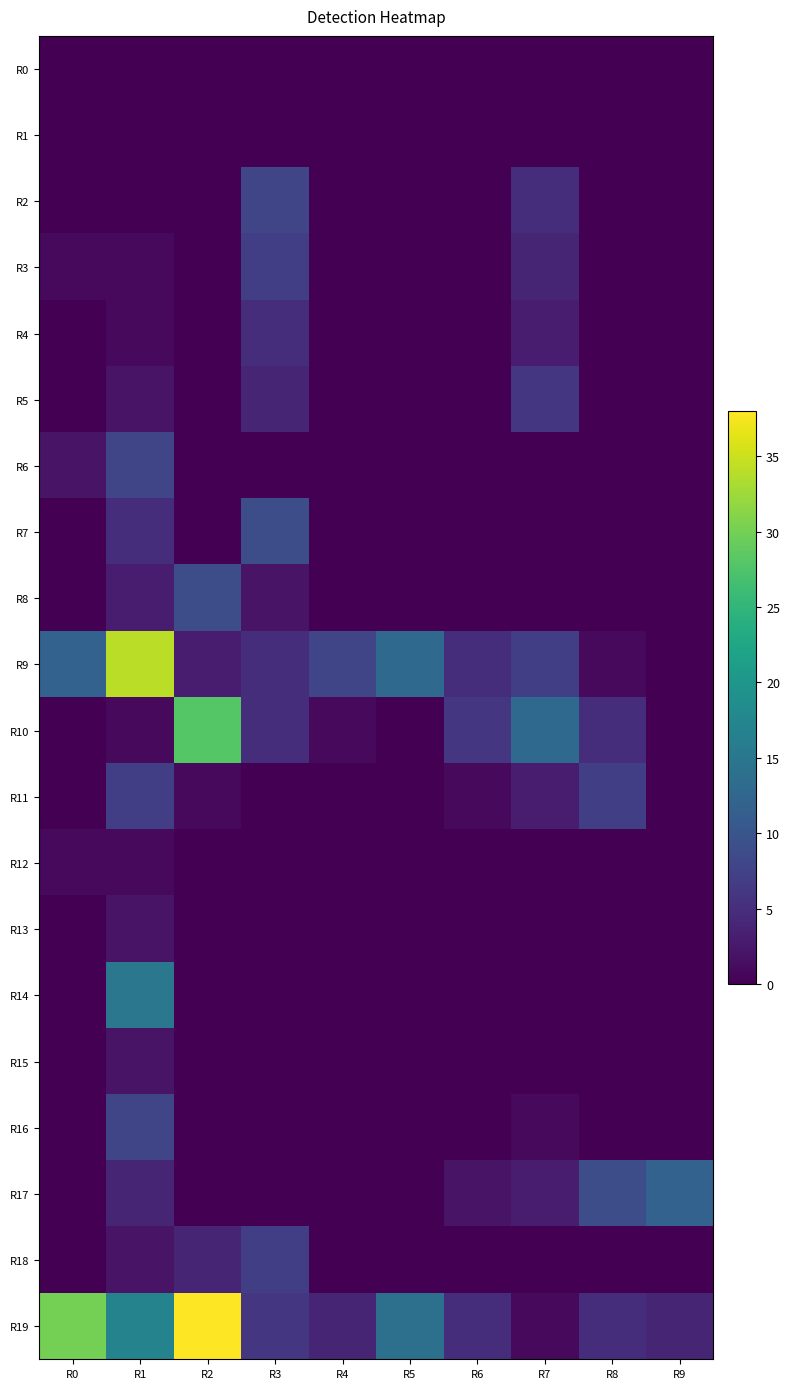

How many series are shown in this chart?

20